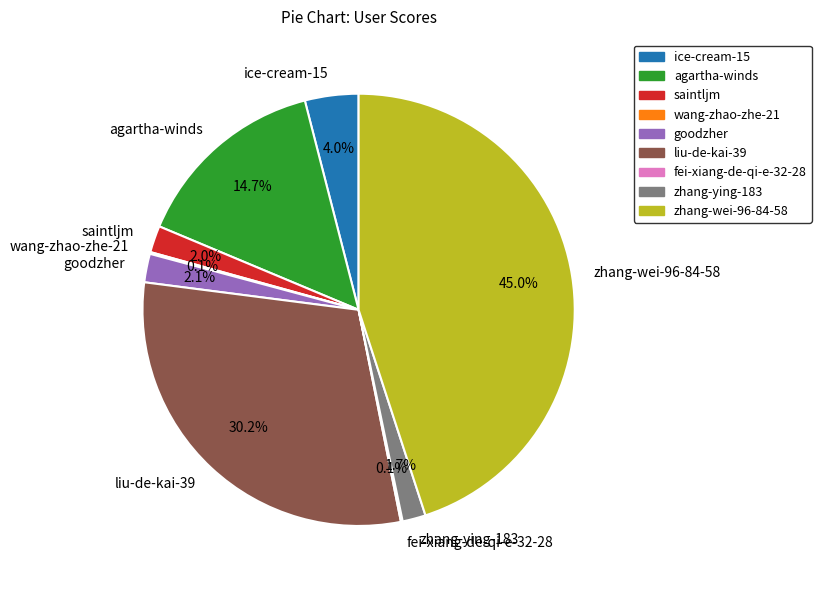

Which slice is the largest?

zhang-wei-96-84-58